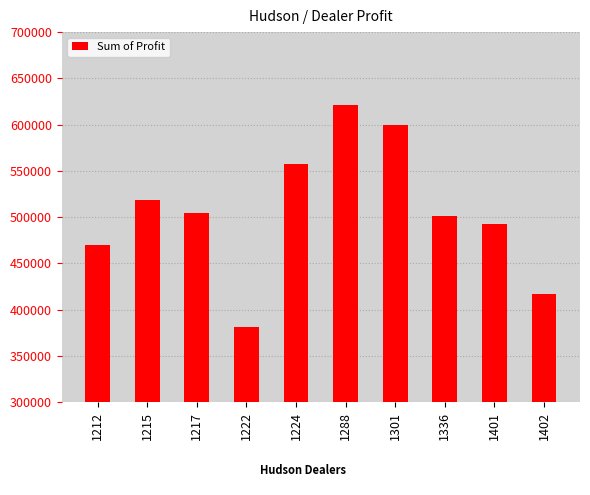

Between 1402 and 1224, which is larger?

1224